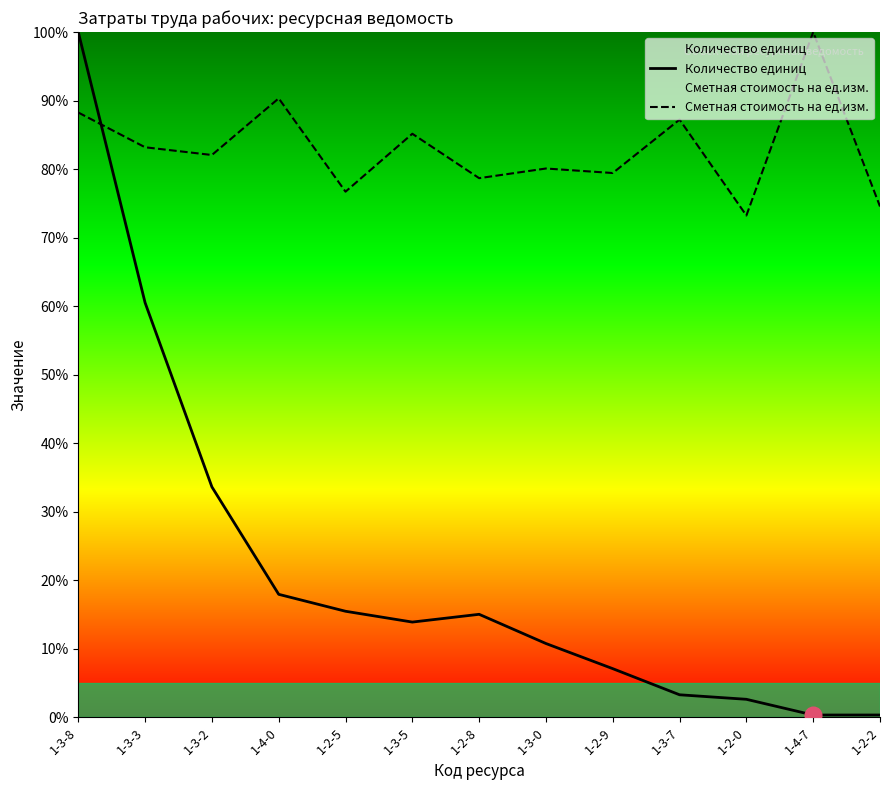

At which label does Сметная стоимость на ед.изм. reach its minimum?

1-2-0